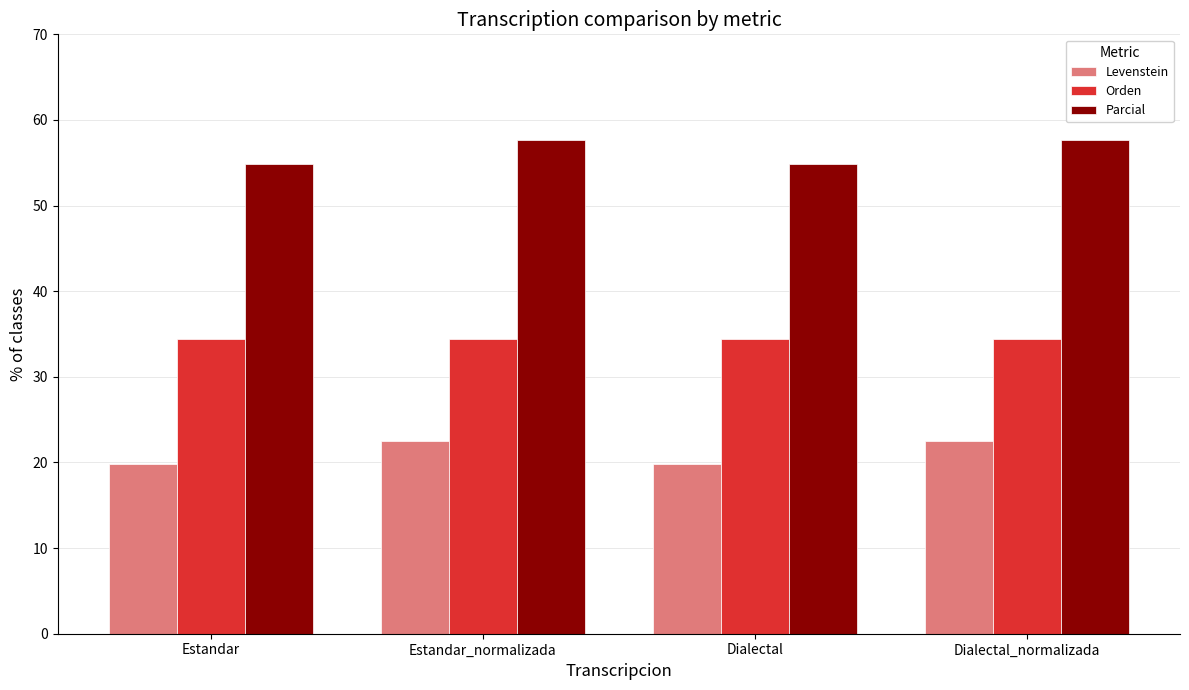

Rank the series at Estandar from lowest to highest value.

Levenstein, Orden, Parcial